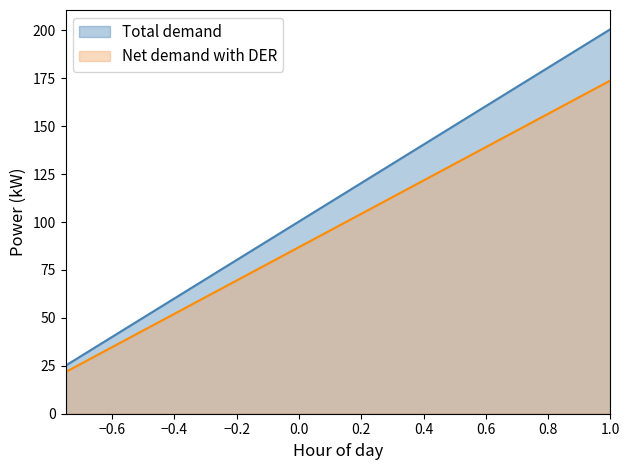

How many data points in Total demand are less than 125?

4